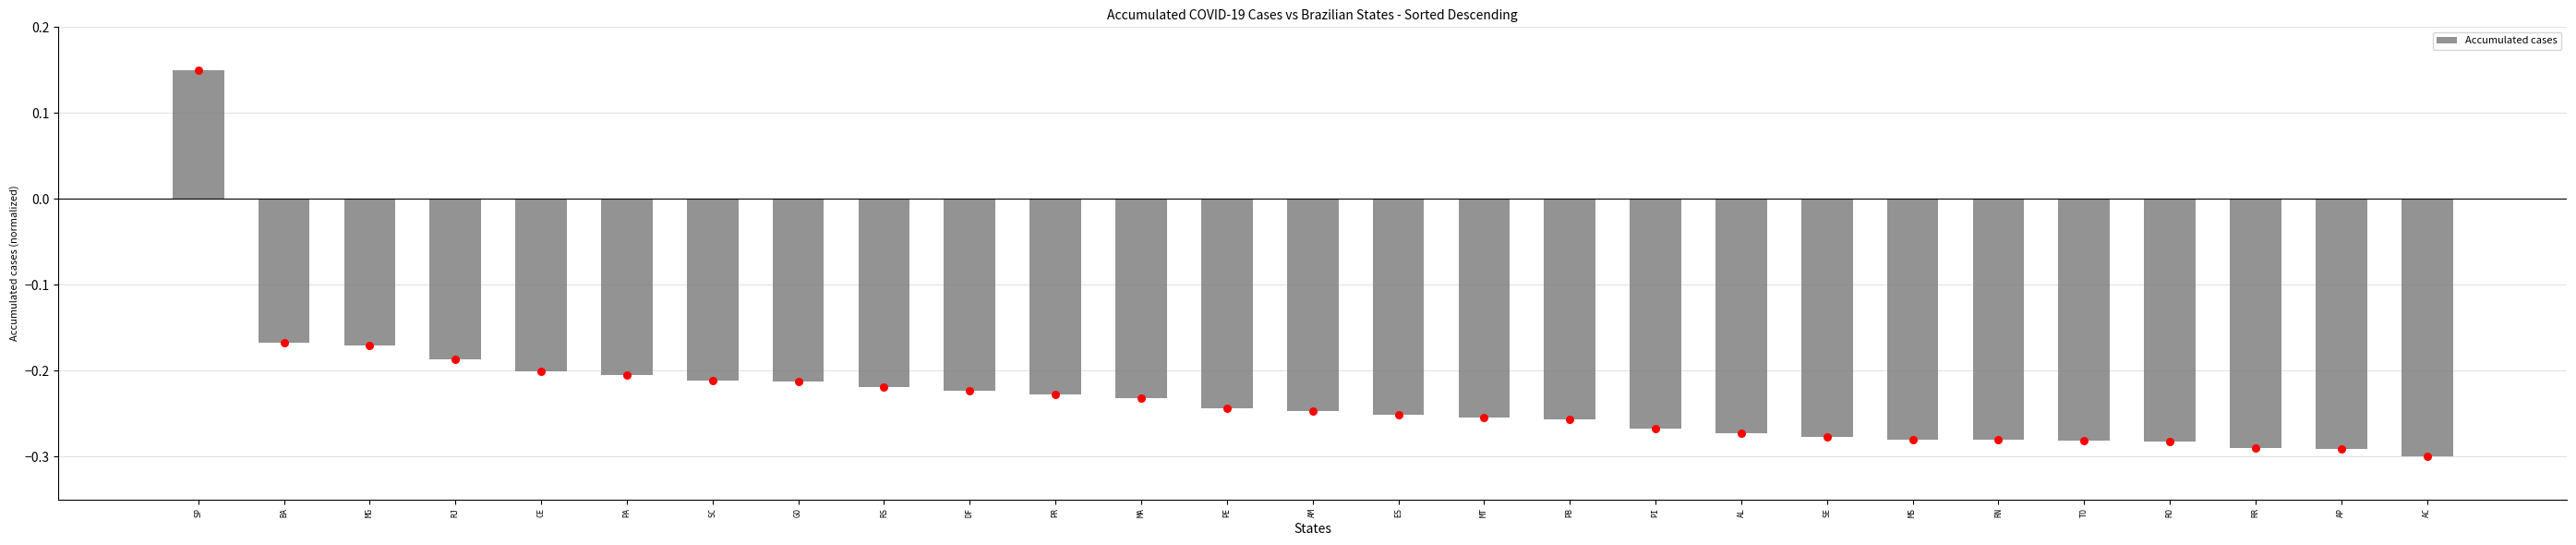

Between PI and SC, which is larger?

SC